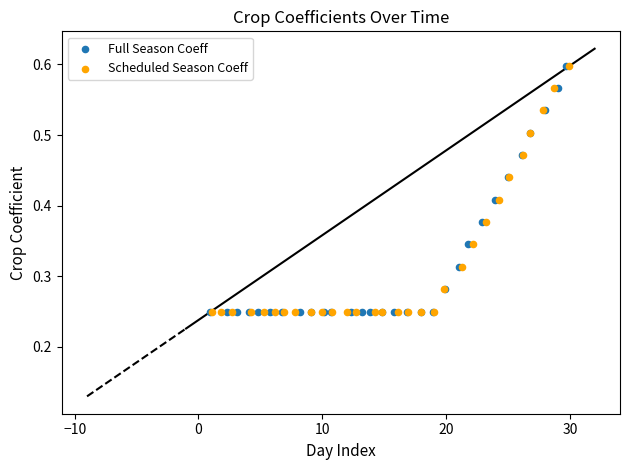

What are all the series names shown in the legend?

Full Season Coeff, Scheduled Season Coeff